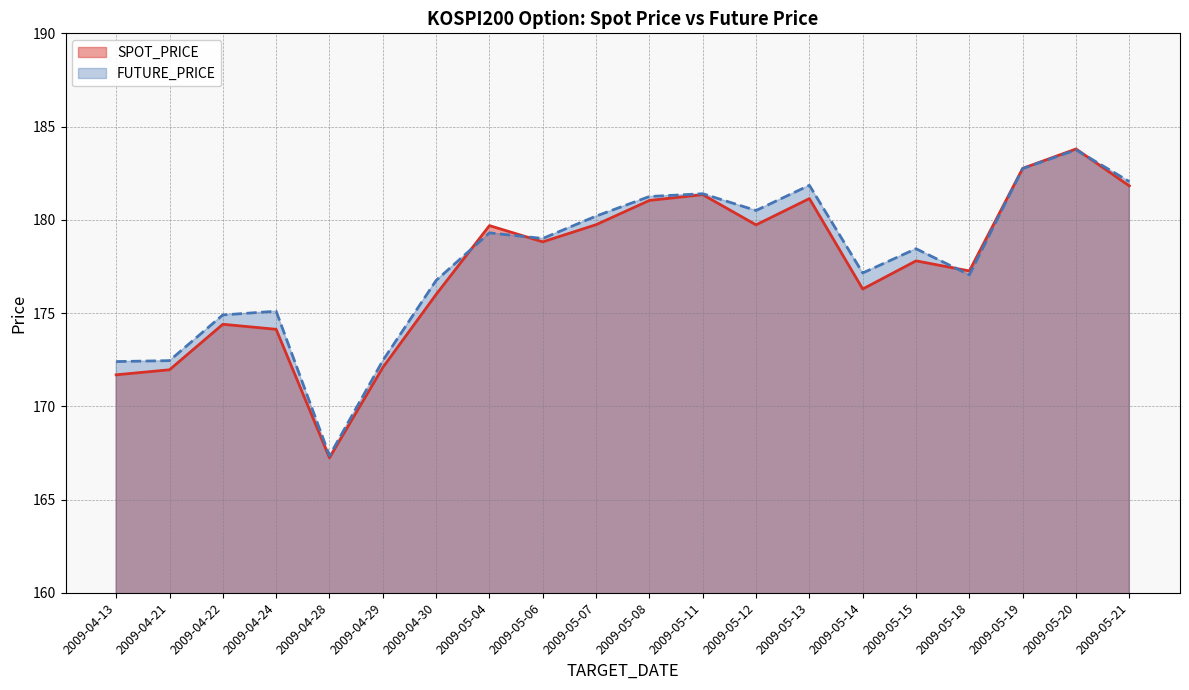

What position from the left is 2009-05-07?

10